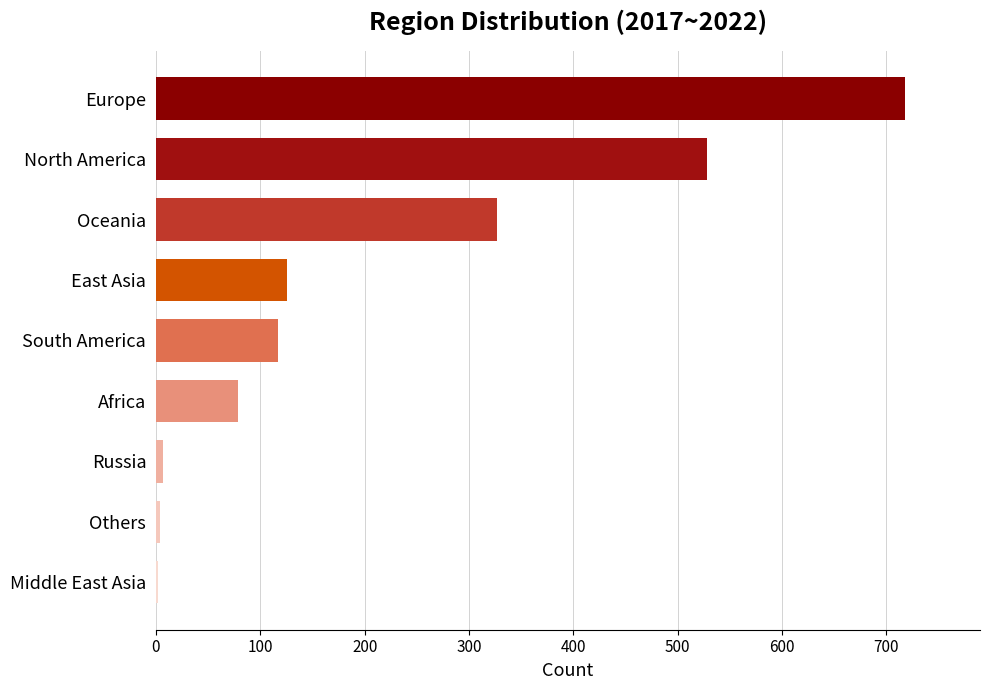

Count the number of categories in the chart.

9